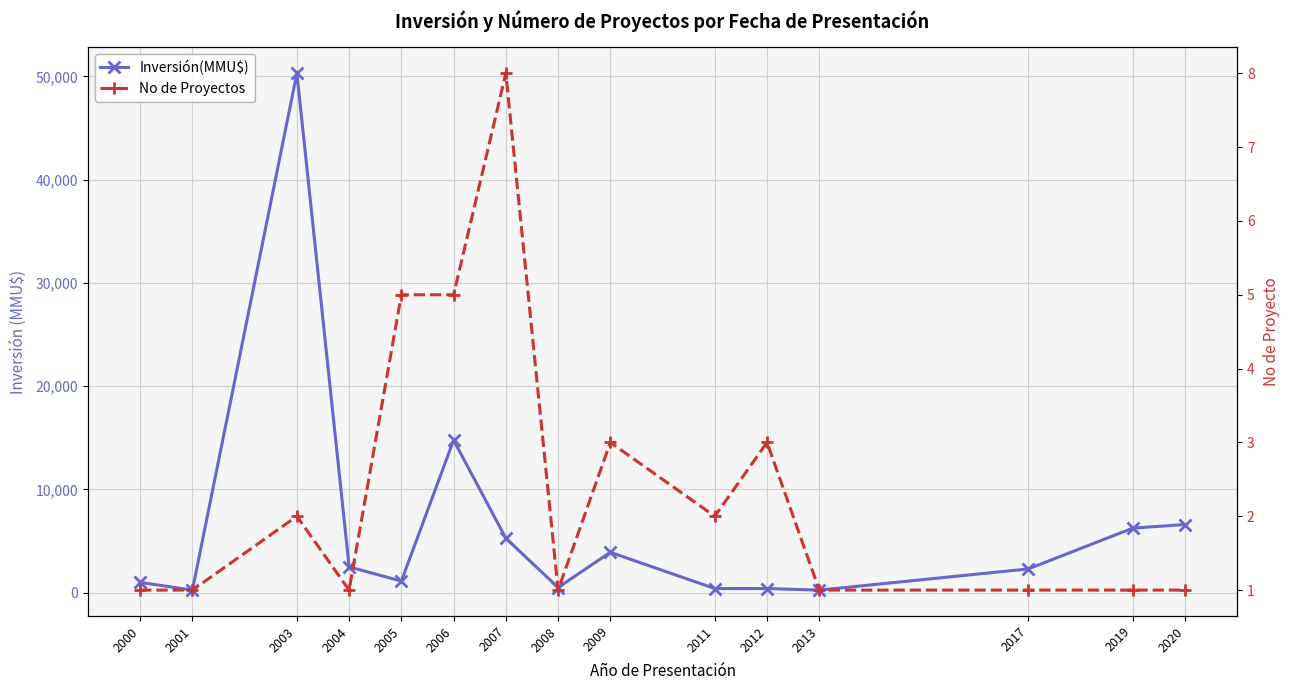

List the labels in order of No de Proyectos value, smallest first.

2000, 2001, 2004, 2008, 2013, 2017, 2019, 2020, 2003, 2011, 2009, 2012, 2005, 2006, 2007